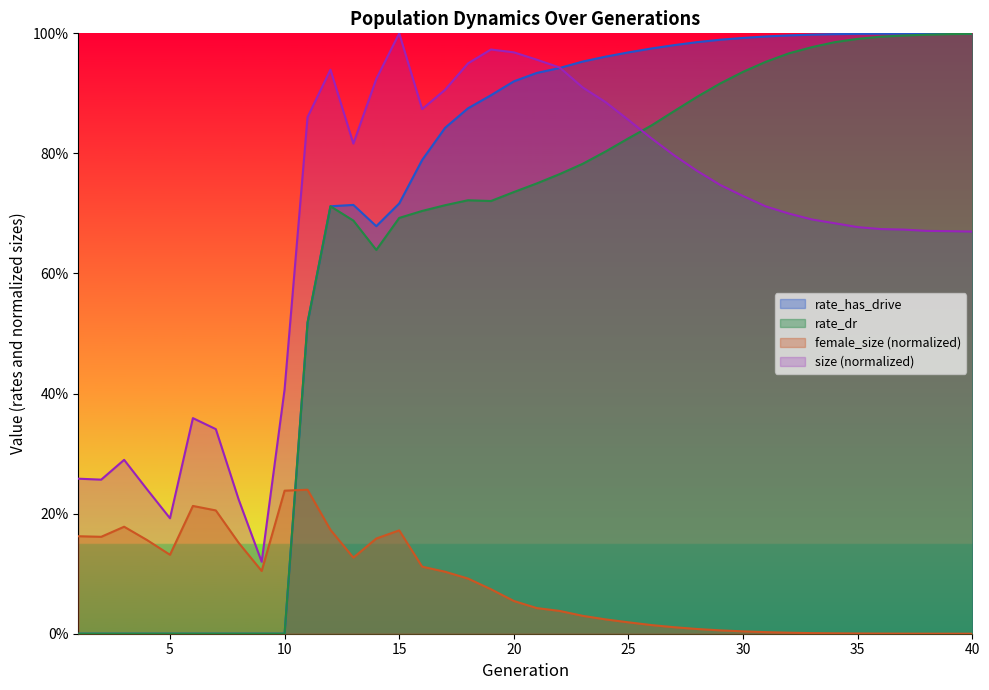

Between 14 and 35, which series saw the biggest shift?

rate_dr